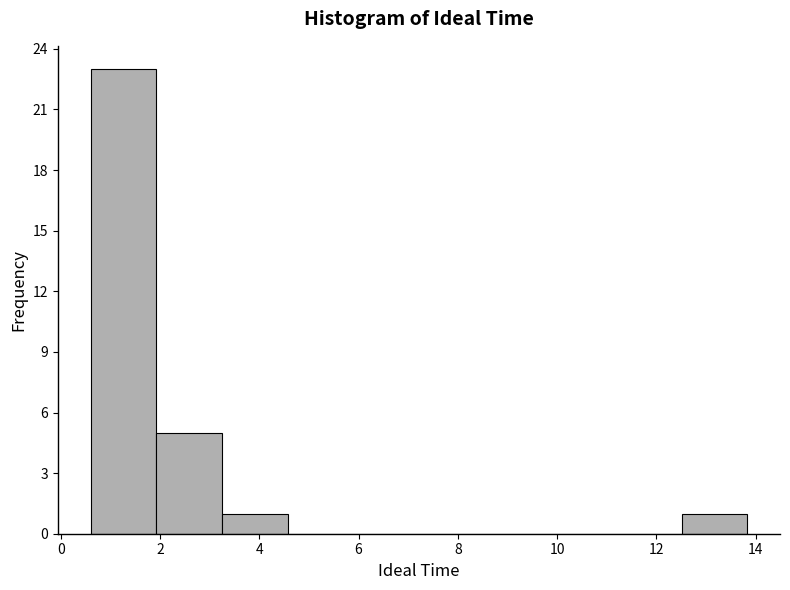

What is the height of the bar covering 3.2 to 4.6 on the x-axis? Neither the bar edges nor the heights are printed on the chart, so give them approximately, as read against the axes.

1